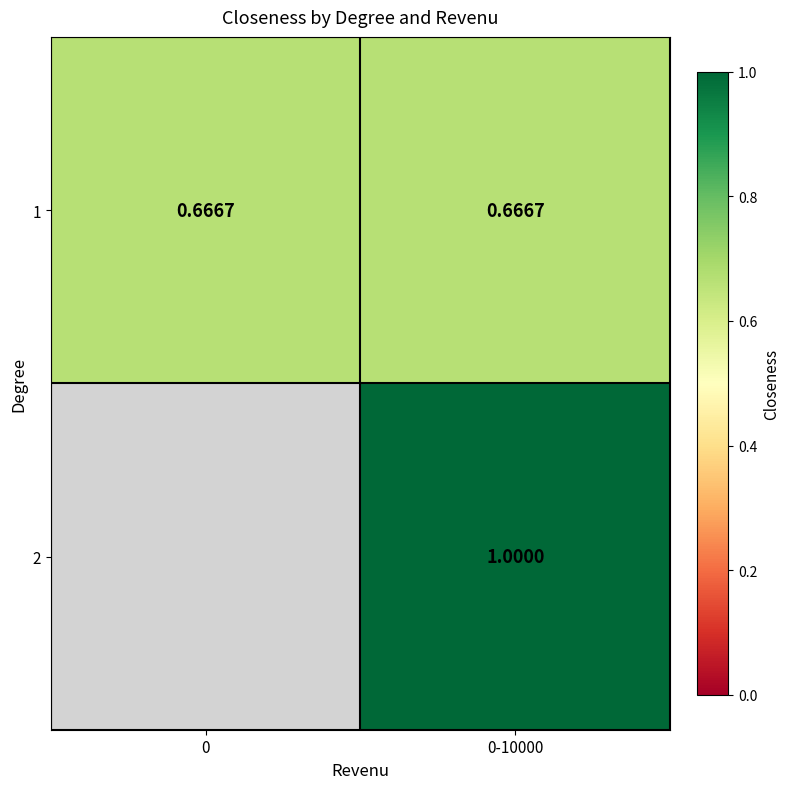

Is the value of 2 at 0-10000 greater than the value of 1 at 0-10000?

Yes